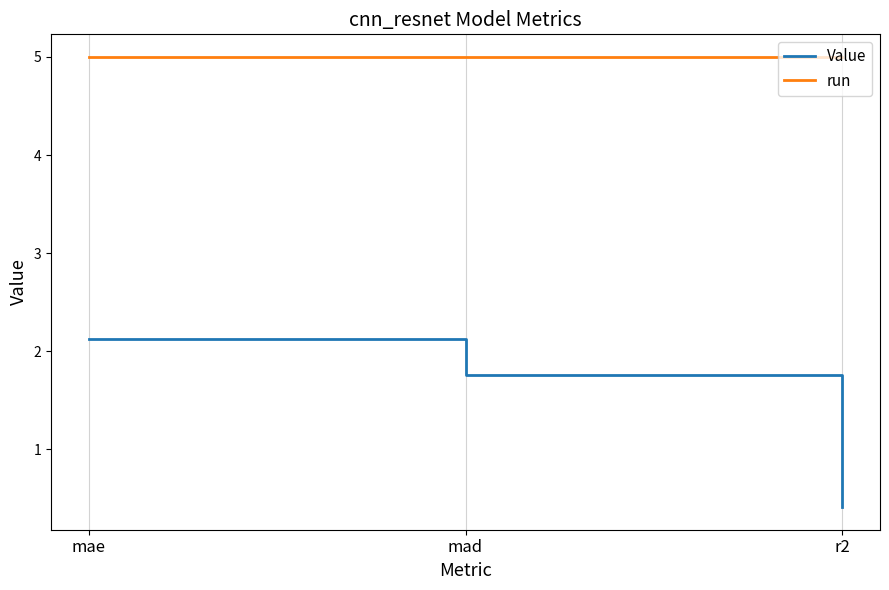

The Value series shows 2.8 at mad. True or false?

False